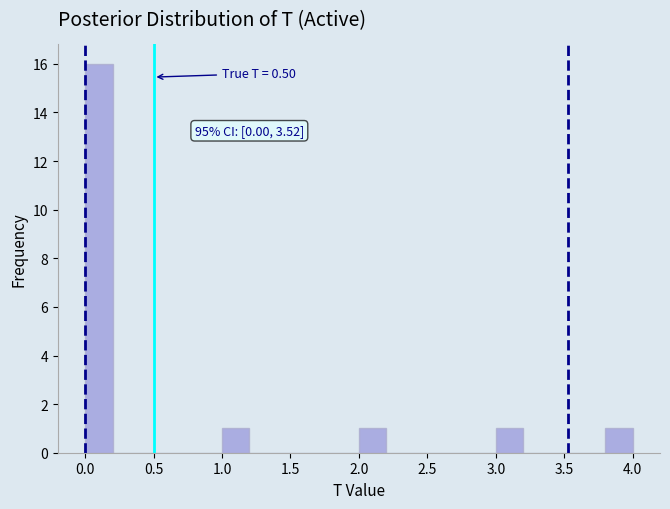

Which range on the x-axis has the tallest bar?

0.0 to 0.2